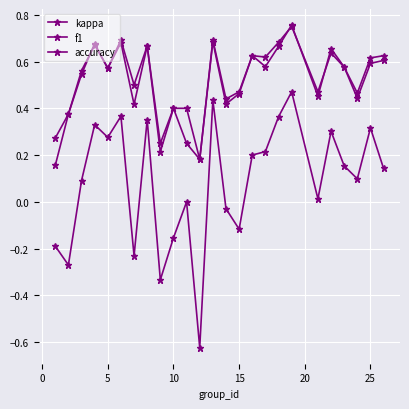

Does the chart have visible grid lines?

Yes